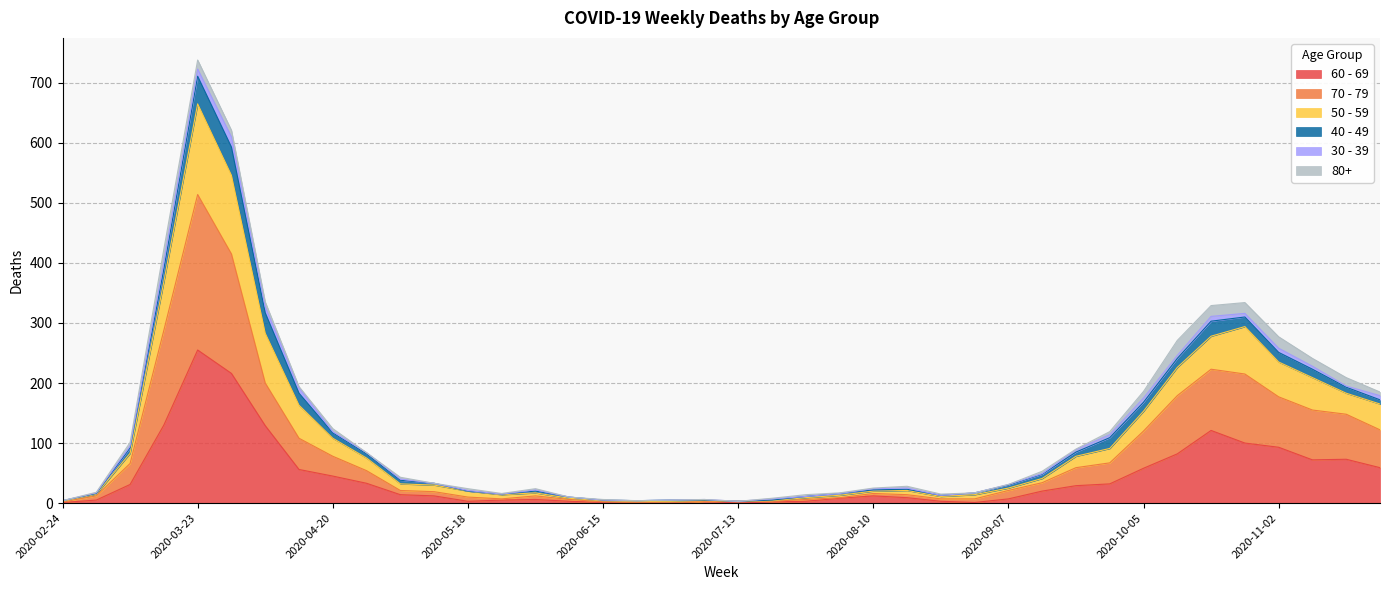

Where does the 50 - 59 series first go above 40?

2020-03-09